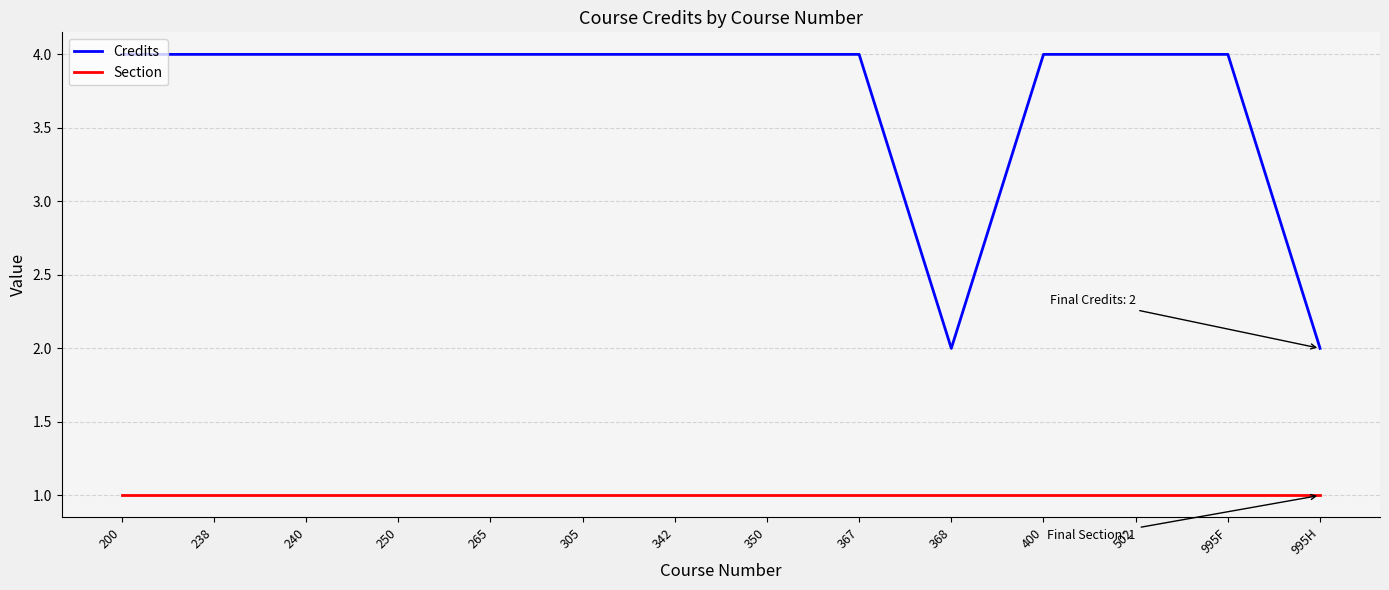

List the series in order of their overall mean, lowest first.

Section, Credits